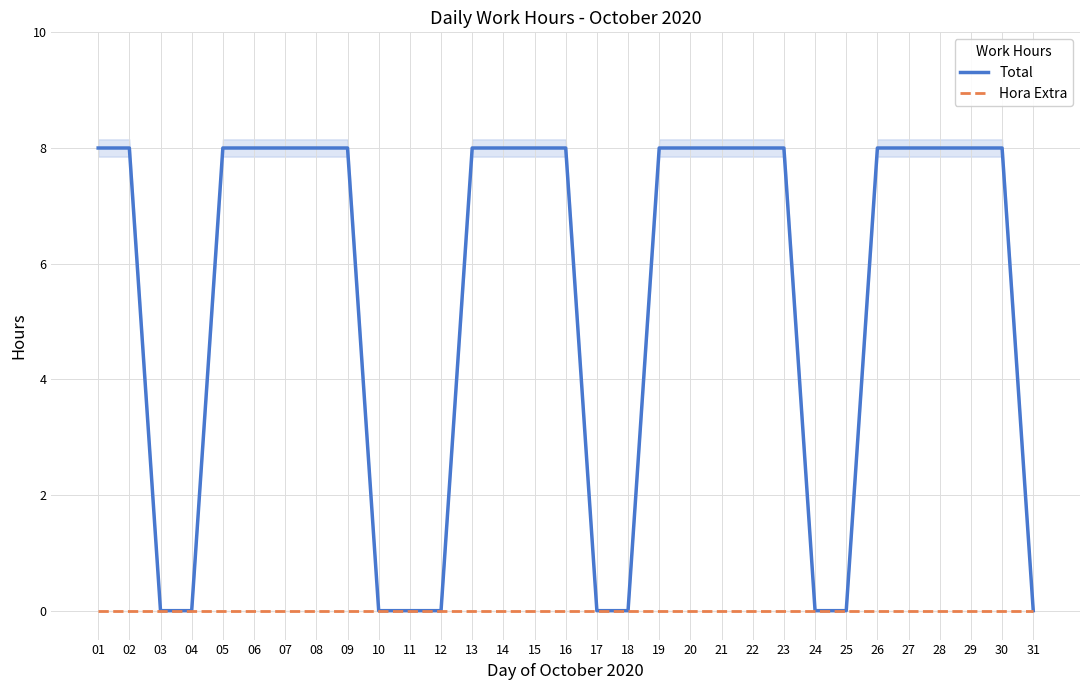

The value of Hora Extra at 05 is 0.0. True or false?

True